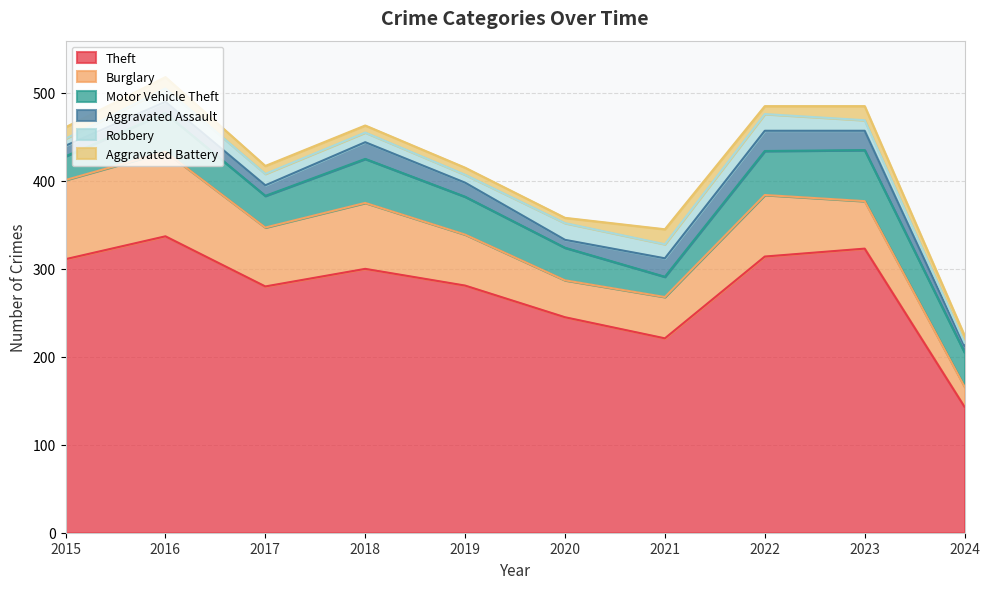

How many lines are shown in the chart?

6